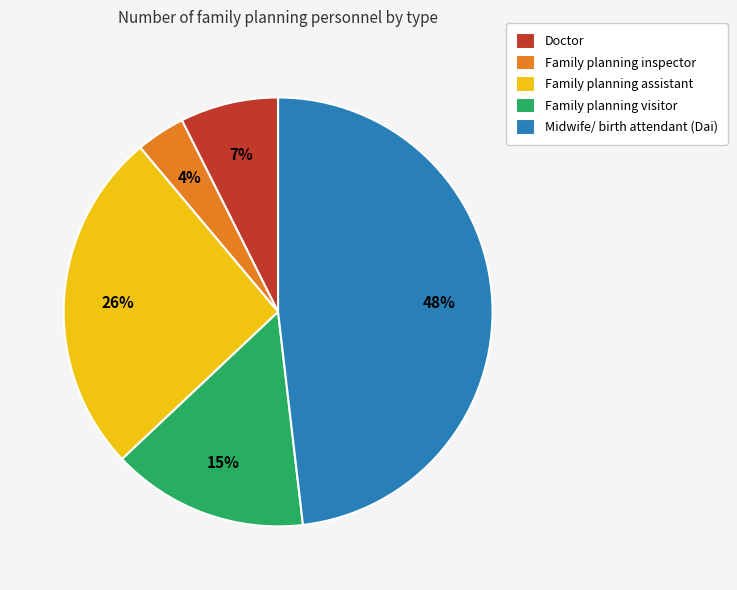

Does Family planning visitor represent more than half of the total?

No